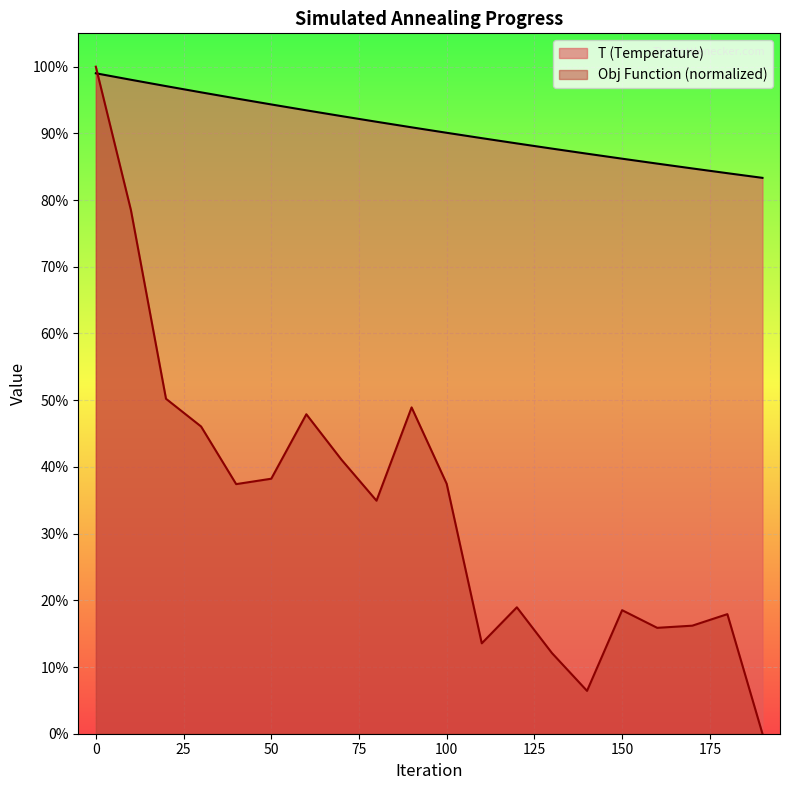

How many intersections are there between obj_func and T?

1